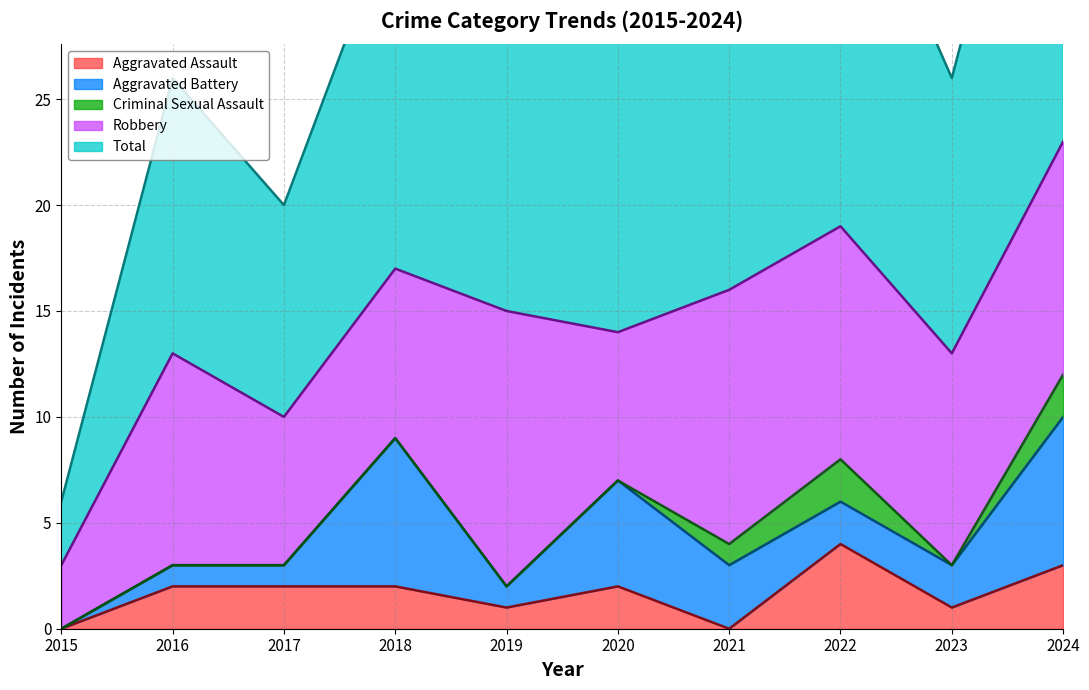

List the series in order of their peak value, highest first.

Total, Robbery, Aggravated Battery, Aggravated Assault, Criminal Sexual Assault